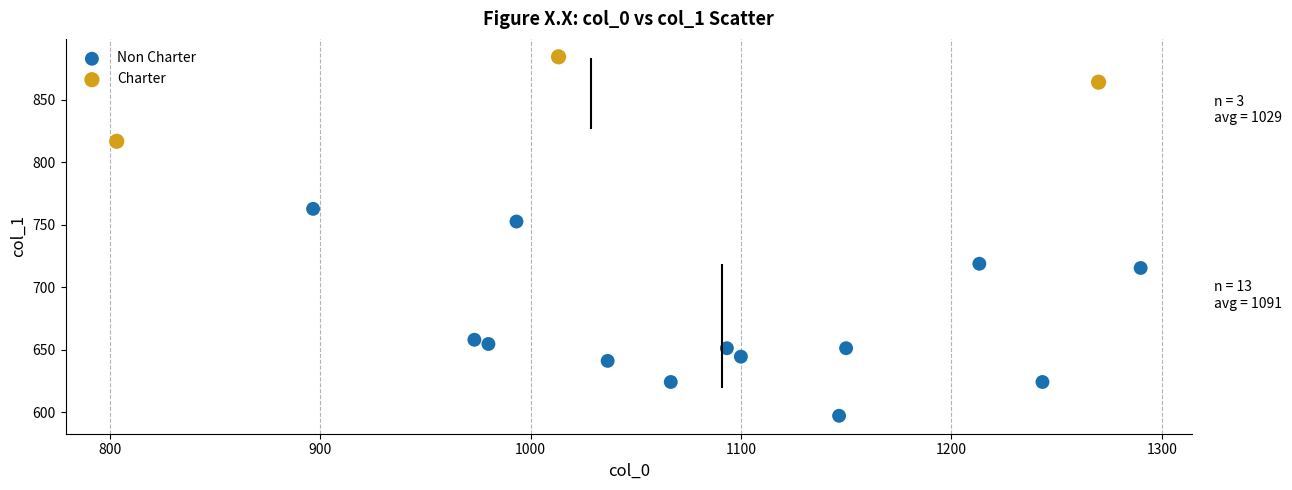

Which series reaches the minimum Y coordinate?

Non Charter